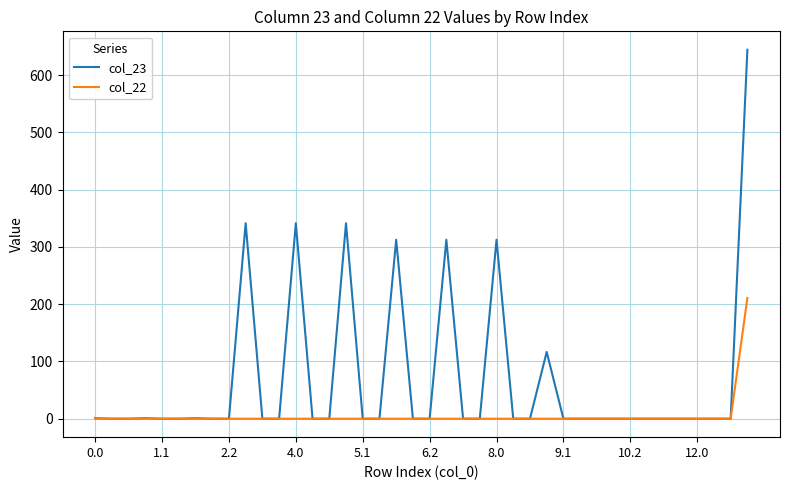

List the series in order of their overall mean, lowest first.

col_22, col_23